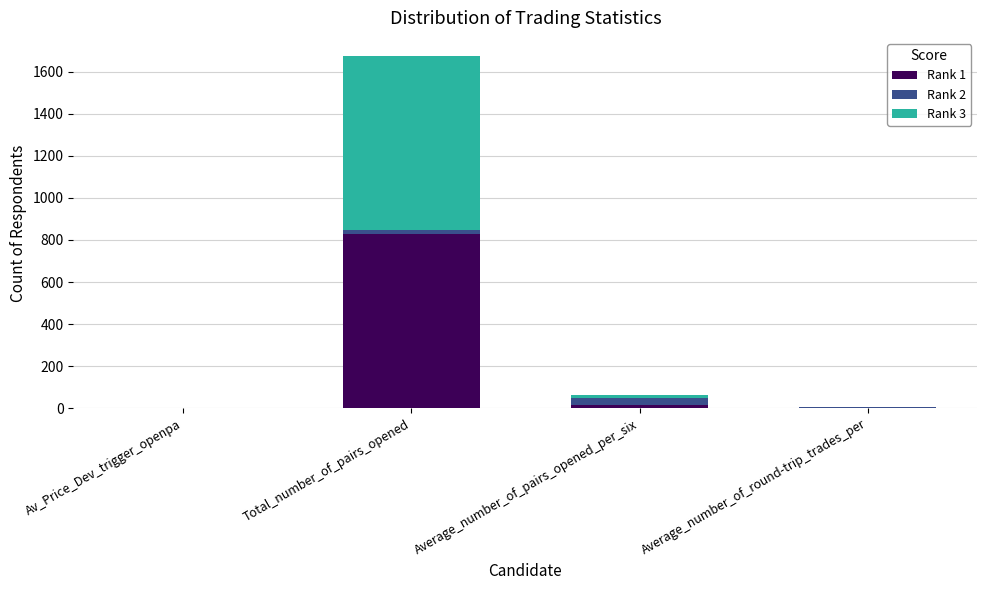

Is it true that Rank 1 equals 828.0 at Total_number_of_pairs_opened?

True